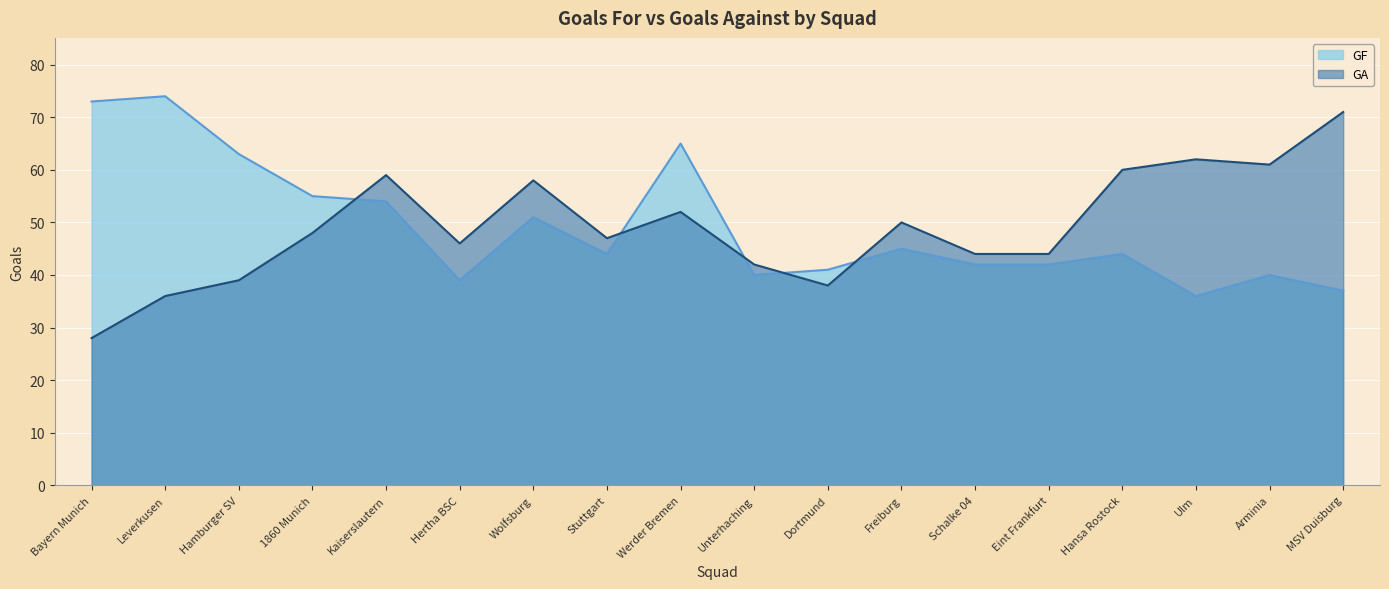

How many categories are shown in the chart?

18